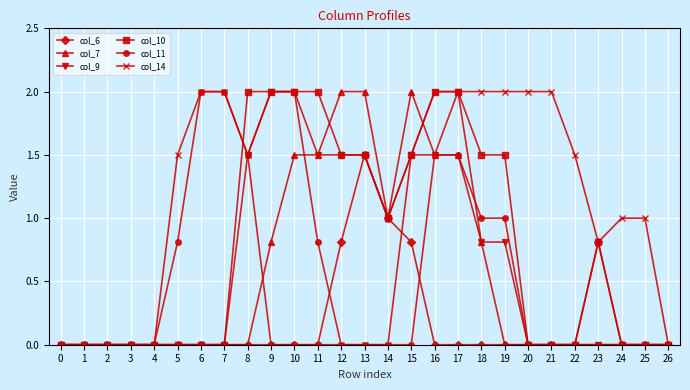

How many lines are shown in the chart?

6